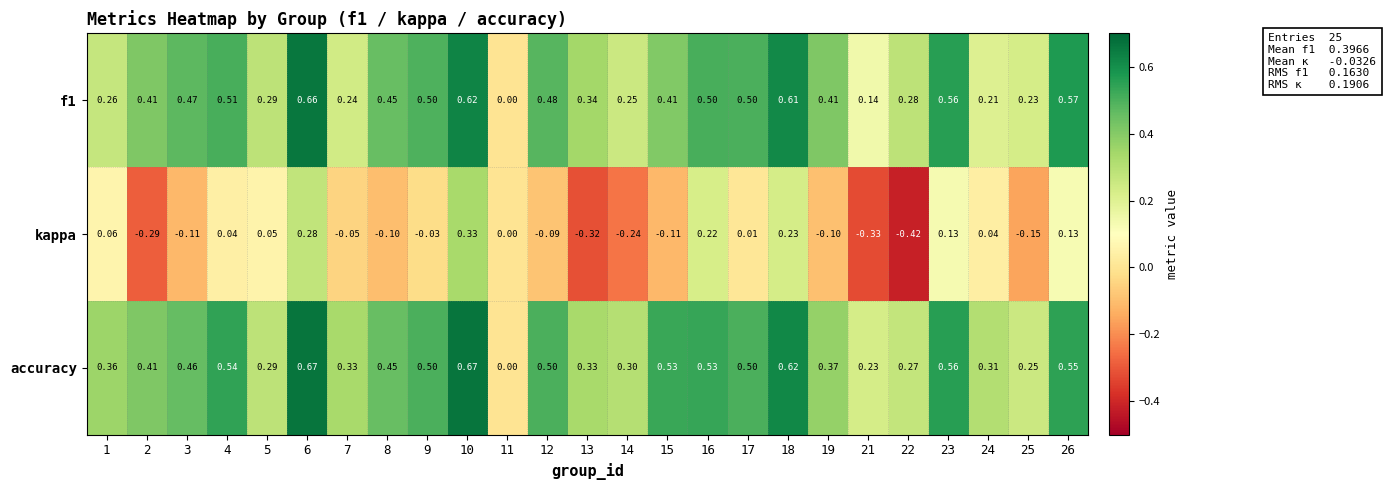

Between 5 and 14, which series saw the biggest shift?

kappa